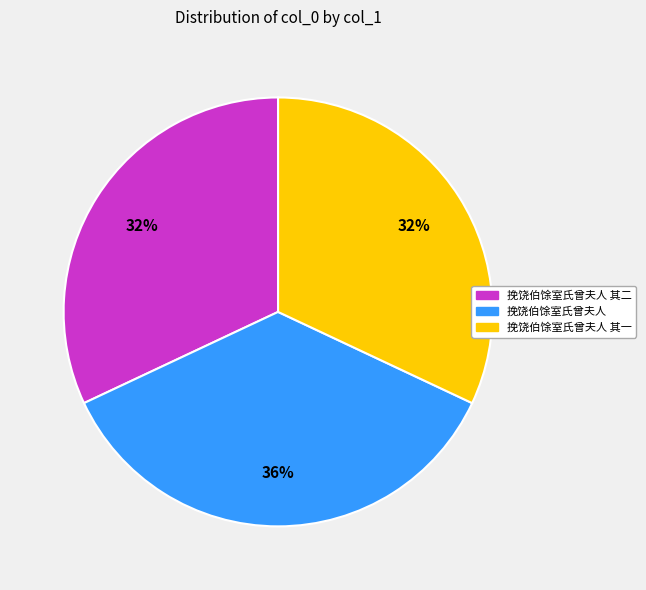

Does any single category account for the majority?

No